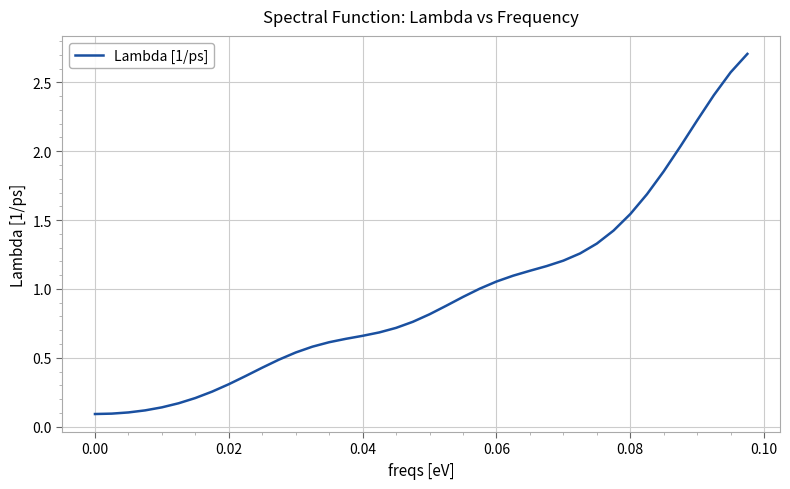

What is the maximum value shown in the chart?

2.7